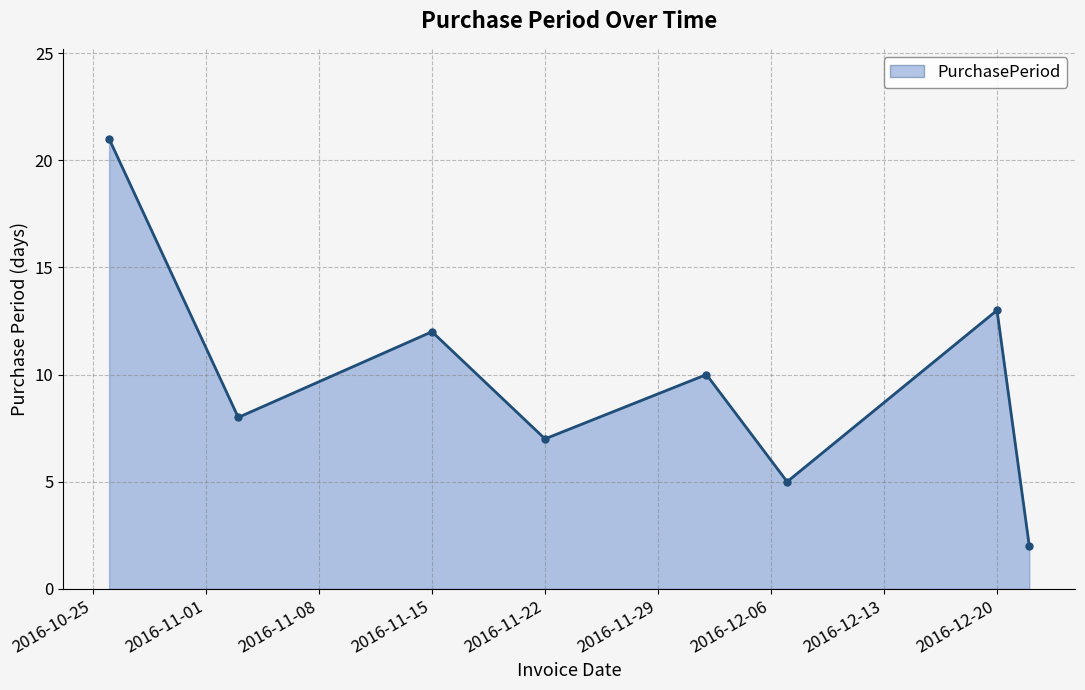

True or false: there are more than 0 points higher than both neighbors.

True